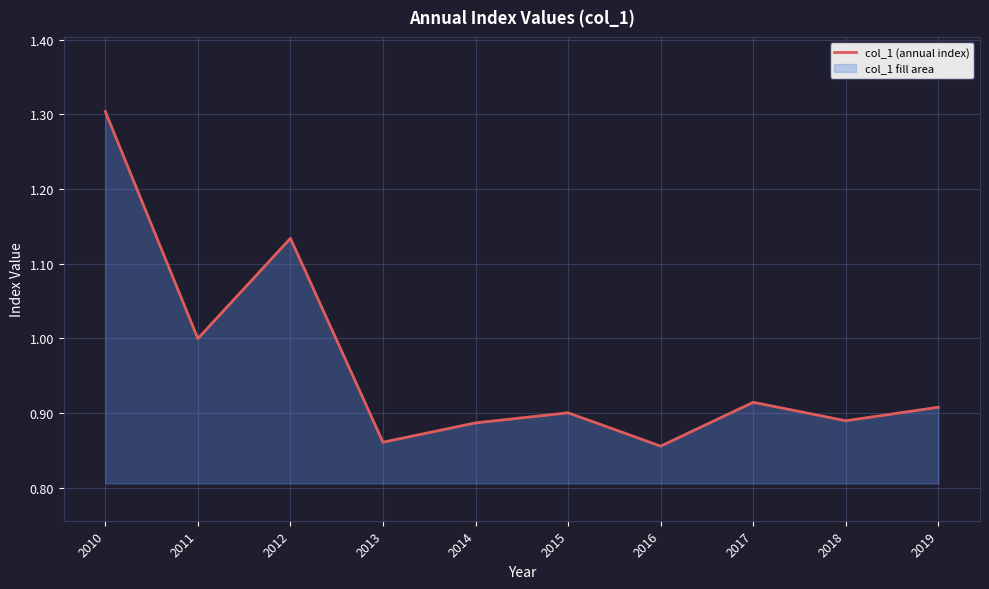

True or false: the data shows 0.9 at 2013.

True